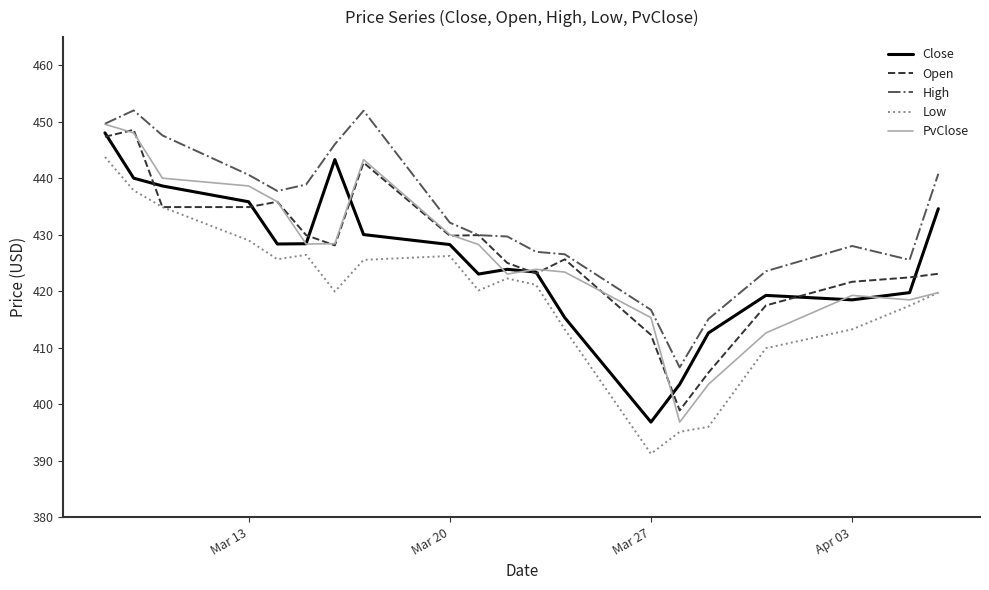

What is the lowest value of the PvClose series?

396.8